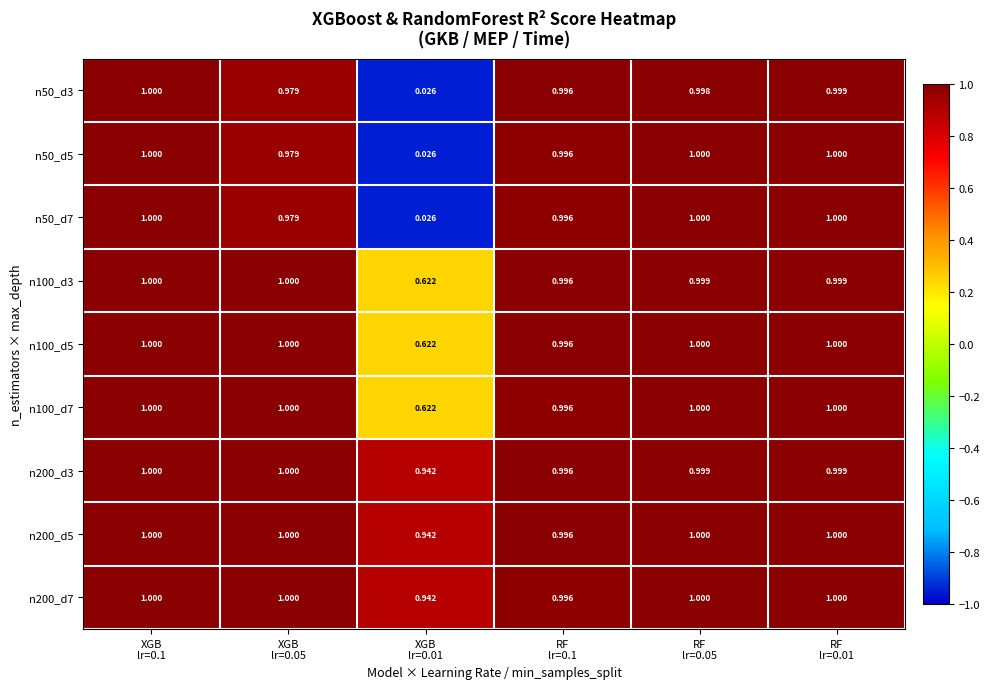

Count the number of categories in the chart.

6